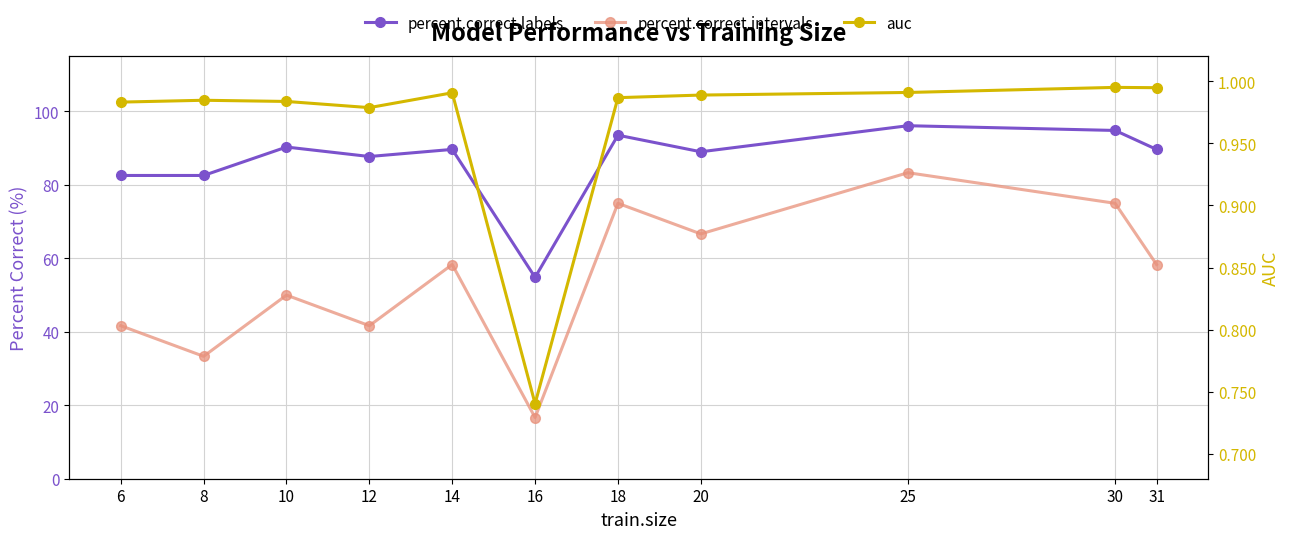

Does the chart have visible grid lines?

Yes